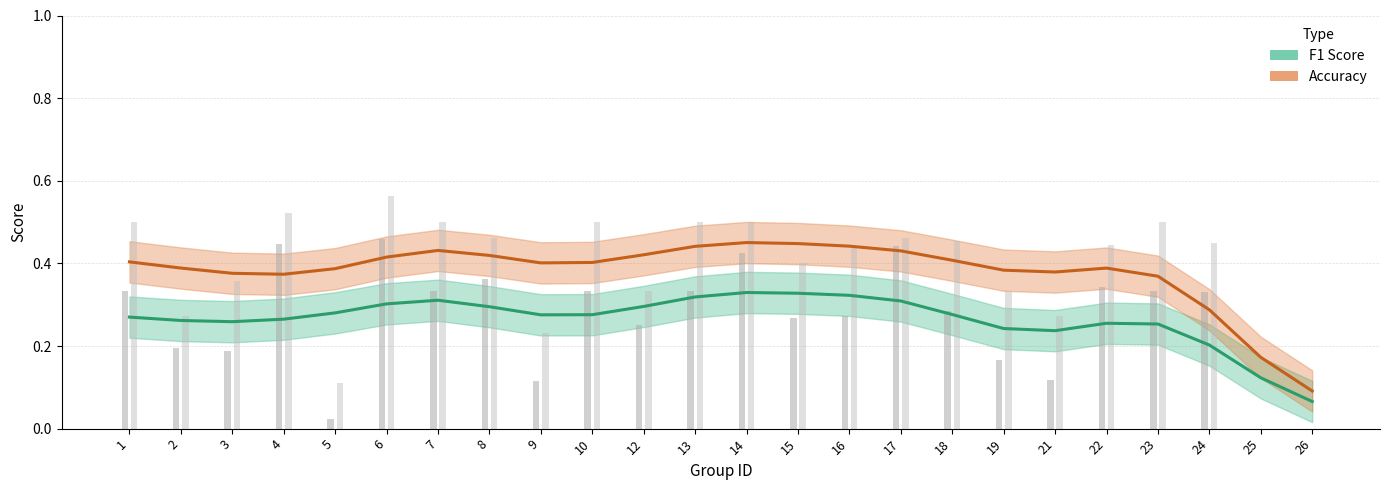

What is the total value across all series at 13?

0.8